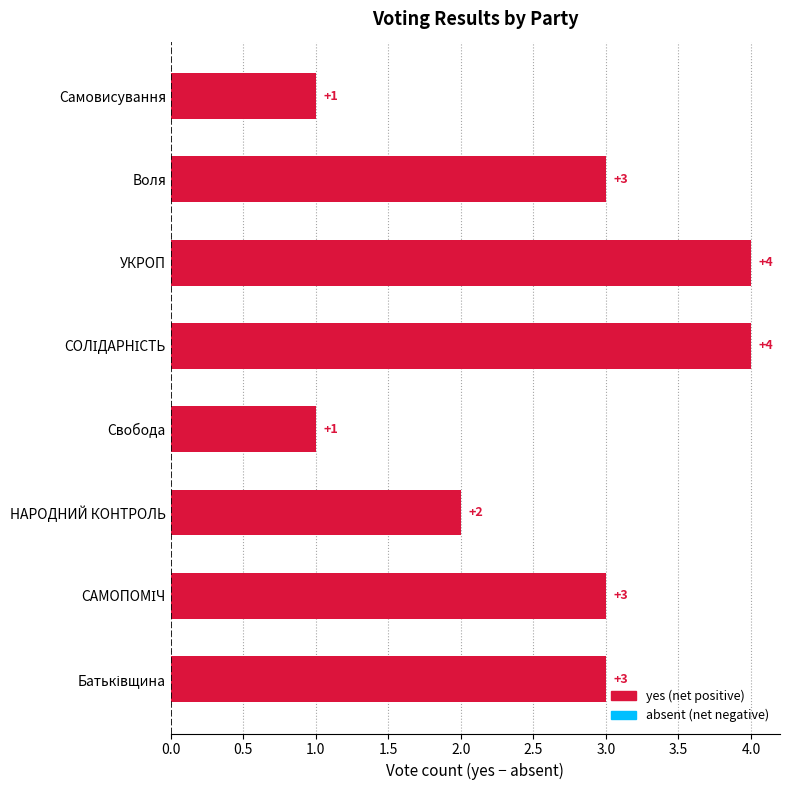

What is the greatest value displayed?

4